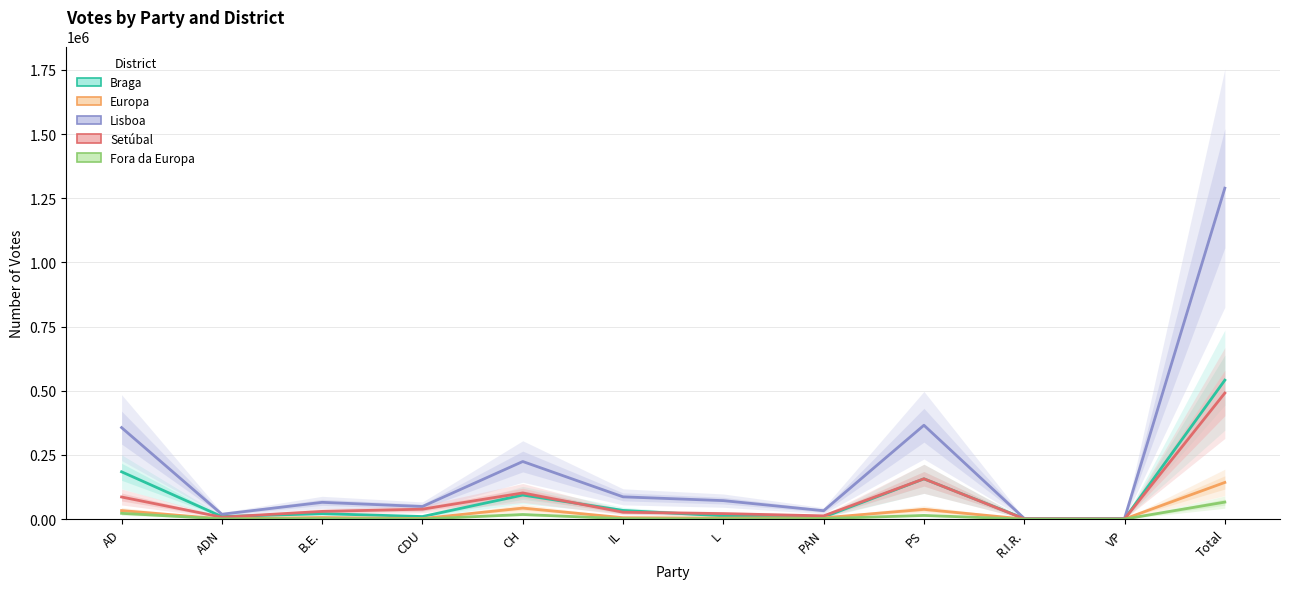

Reading left to right, what are all the values shown in this chart?

Braga: 184468	9964	21388	10136	93826	33930	12926	7935	157099	2234	771	541502
Europa: 33350	953	6438	2363	42972	5719	4091	5174	38061	453	761	142956
Lisboa: 356698	19074	65438	49257	224526	86847	72102	32829	365838	2854	2963	1289608
Setúbal: 86297	7661	30161	38841	102077	26941	21552	12856	157166	1323	965	491257
Fora da Europa: 22636	1128	1847	748	18067	1902	697	2332	14410	186	273	66371